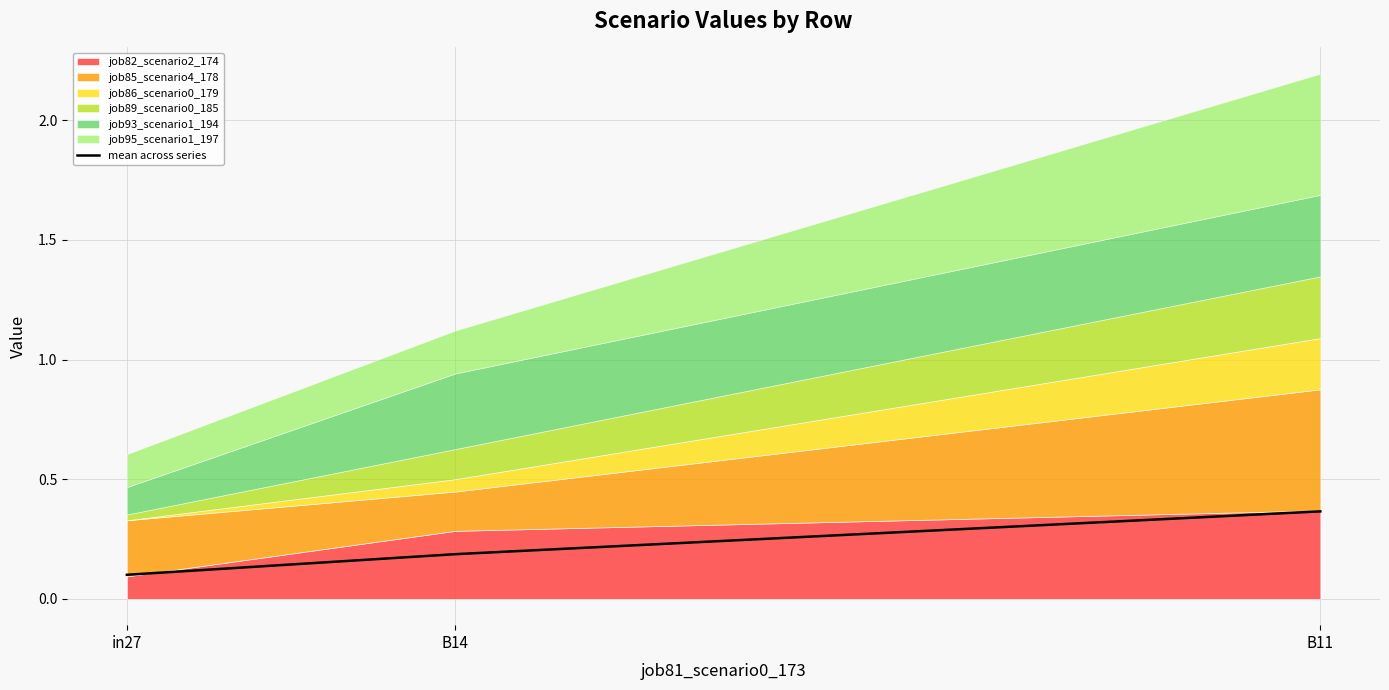

The value at B14 is 0.2. True or false?

True